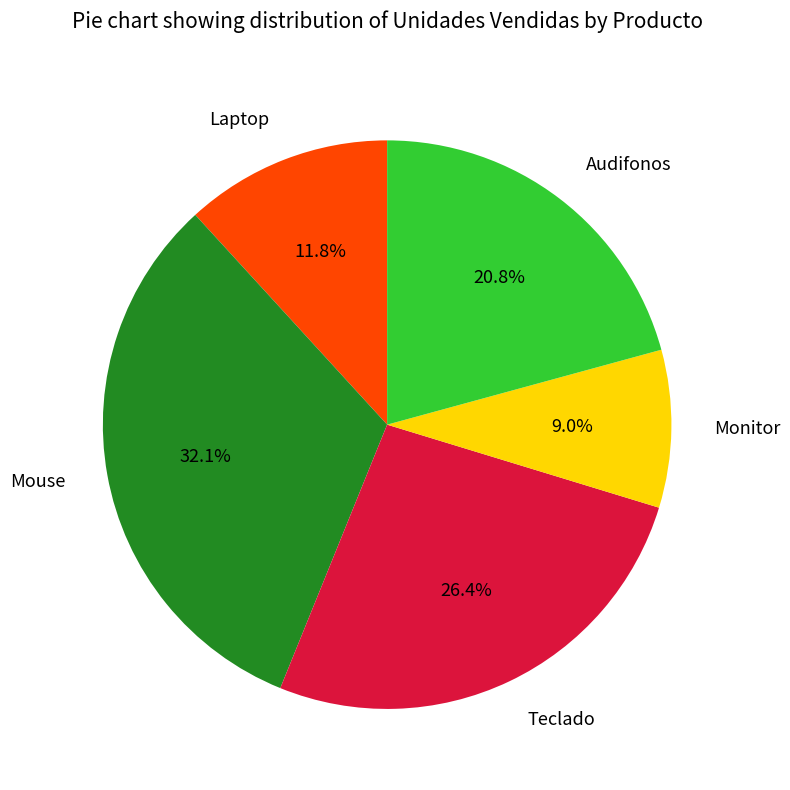

How many segments does this pie chart have?

5